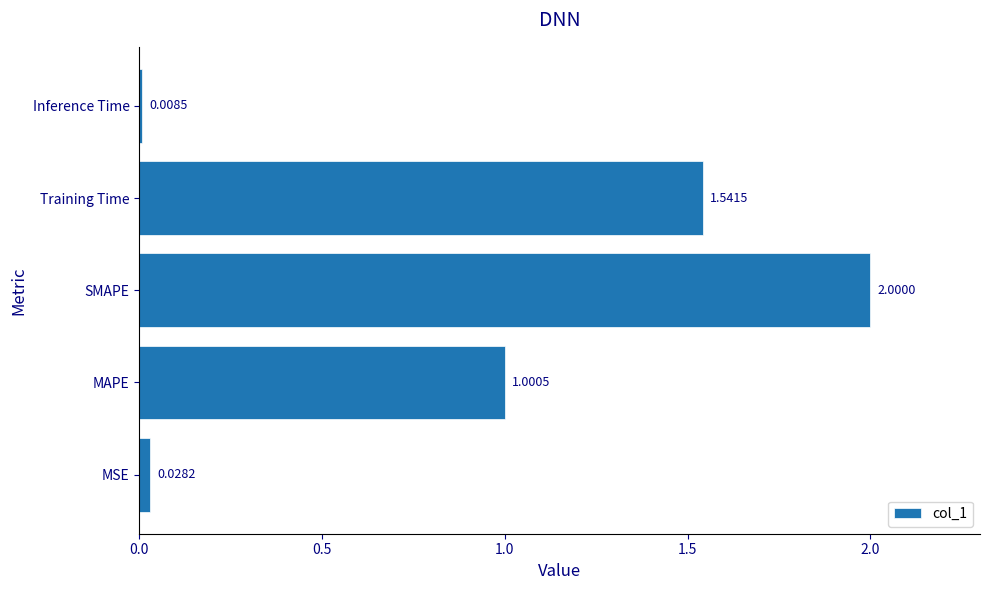

List the labels in order of value, smallest first.

Inference Time, MSE, MAPE, Training Time, SMAPE